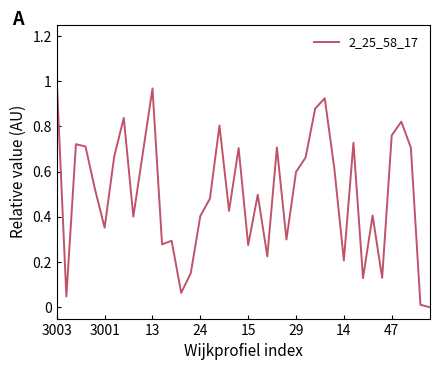

At which category does the chart reach its peak across all series?

3003